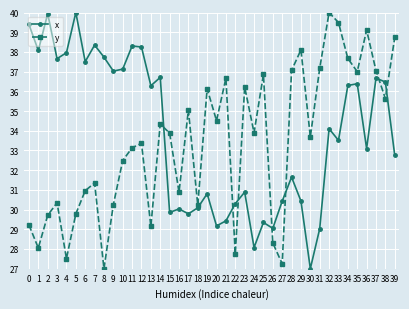

True or false: x has a value of 33.5 at 33.

True